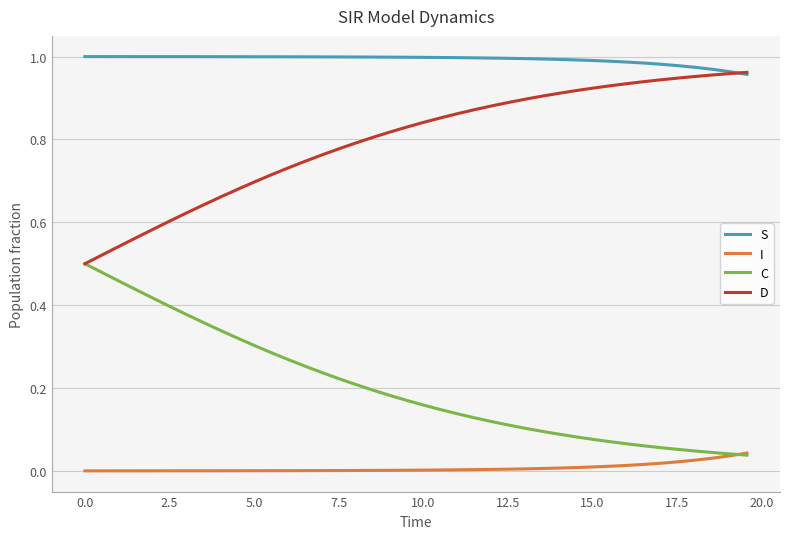

What are all the series names shown in the legend?

S, I, C, D